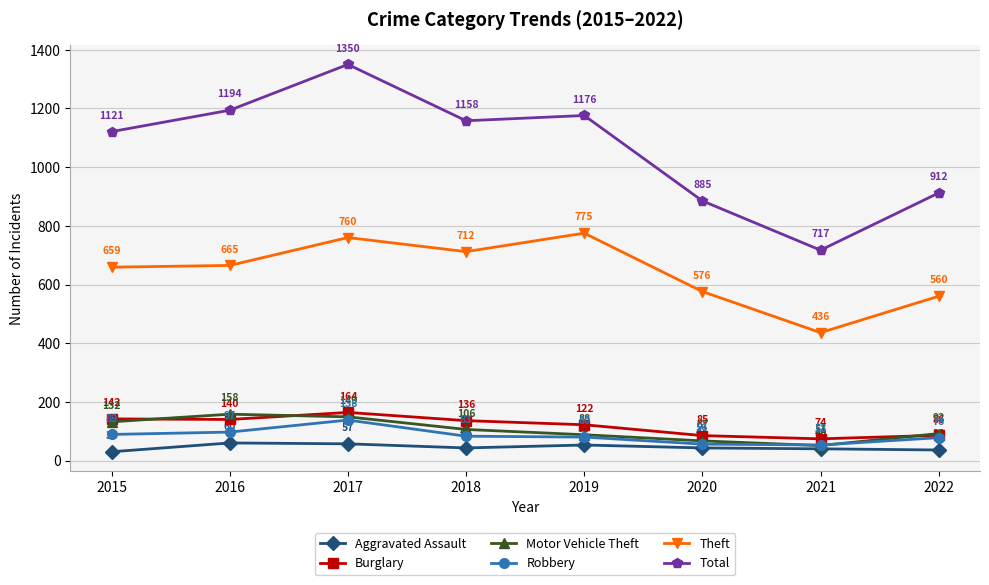

Which category has the highest value in the Burglary series?

2017